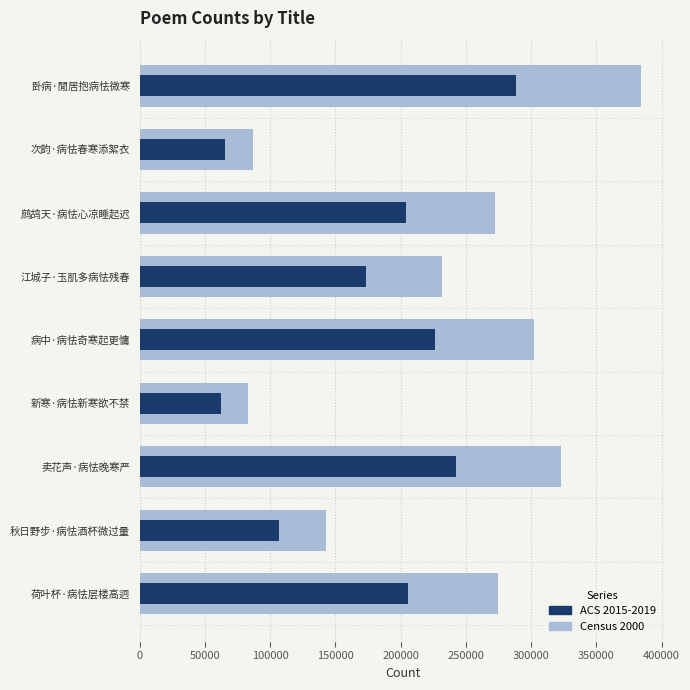

What is the sum of all Census 2000 values?

2099780.0